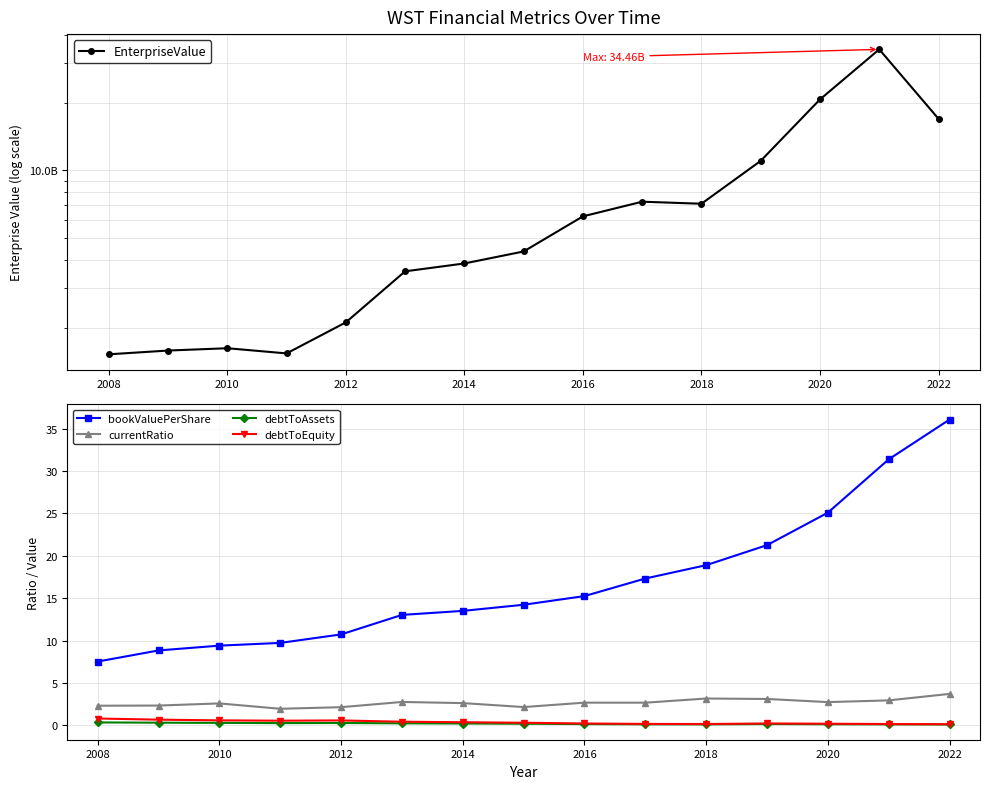

True or false: currentRatio has more than 0 points higher than both neighbors.

True